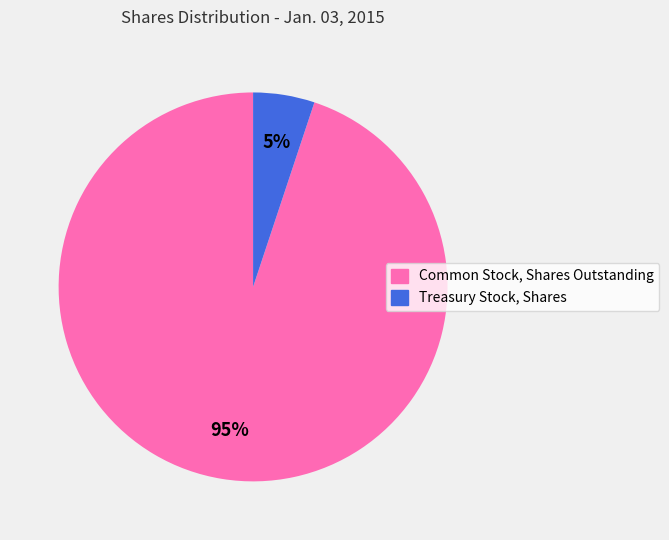

Which category has the smallest portion of the pie?

Treasury Stock, Shares